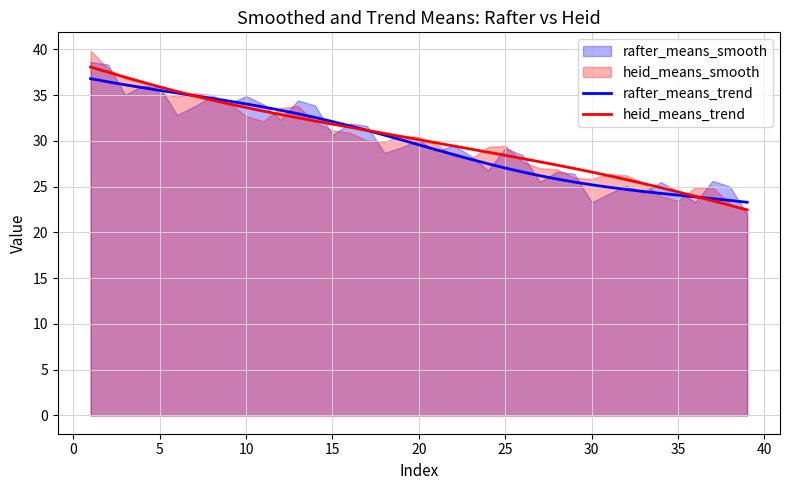

Reading left to right, extract all data points from this chart.

rafter_means_trend: 36.8	36.5	36.1	35.8	35.5	35.2	34.9	34.6	34.3	34.0	33.7	33.3	33.0	32.5	32.1	31.6	31.1	30.6	30.1	29.6	29.0	28.5	28.0	27.5	27.0	26.6	26.2	25.8	25.5	25.2	24.9	24.7	24.5	24.3	24.1	23.9	23.7	23.5	23.3
heid_means_trend: 38.1	37.5	37.0	36.4	35.9	35.4	34.9	34.5	34.0	33.6	33.2	32.9	32.5	32.2	31.8	31.5	31.1	30.8	30.5	30.1	29.8	29.4	29.1	28.8	28.4	28.1	27.7	27.4	27.0	26.6	26.2	25.8	25.3	24.9	24.4	23.9	23.5	23.0	22.5